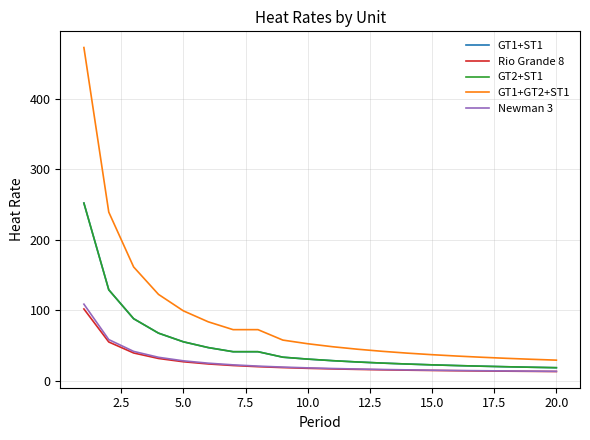

What is the maximum value shown in the chart?

472.9